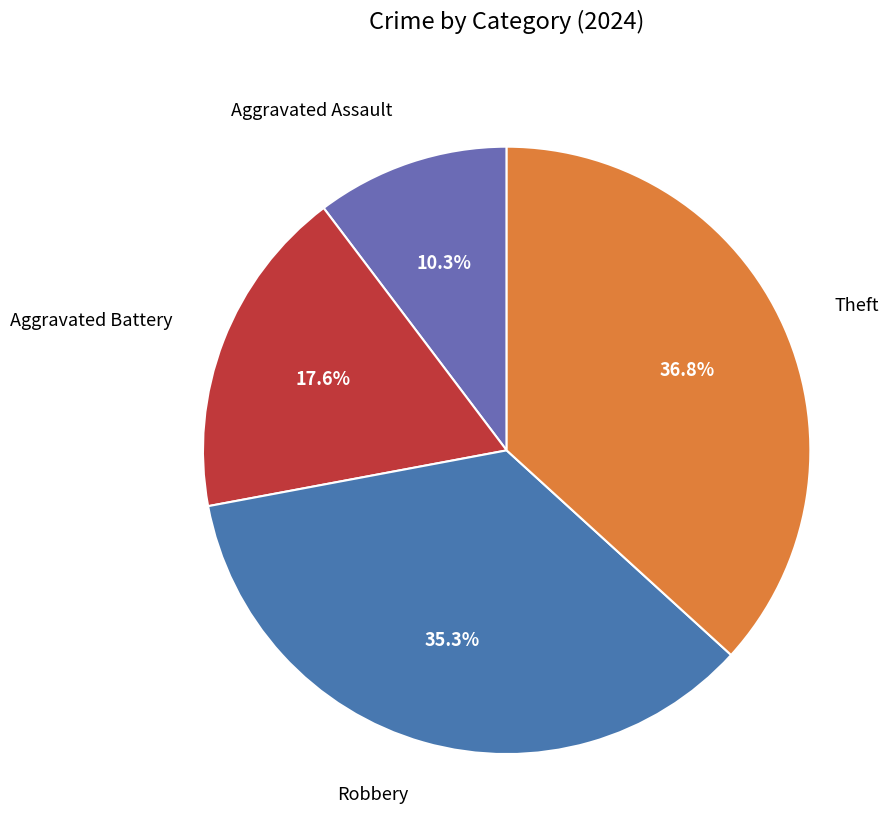

How many slices are in this pie chart?

4